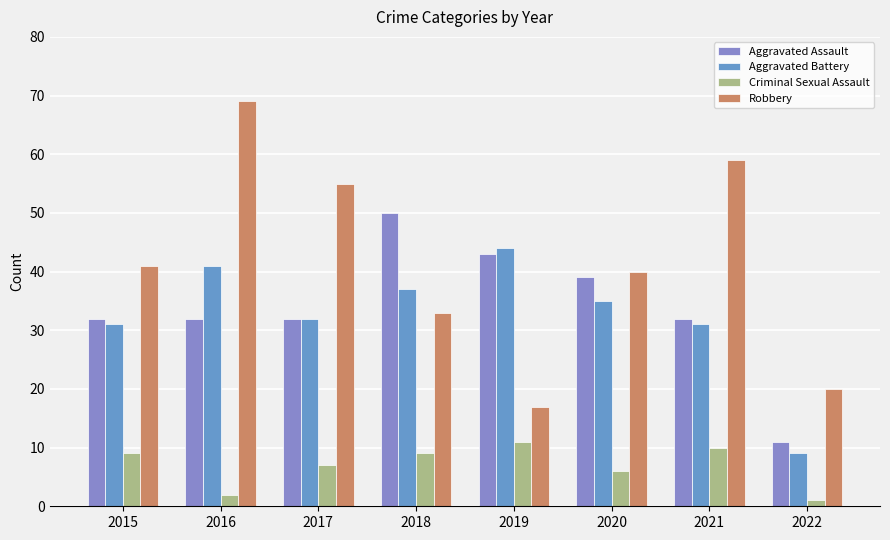

Are the bars horizontal?

No